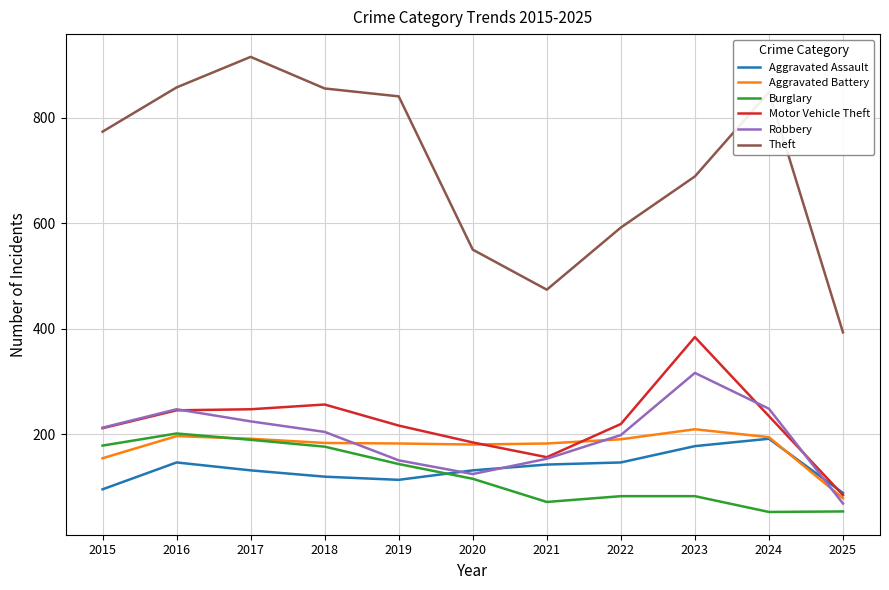

Where is Robbery nearest to the value 192?

2022